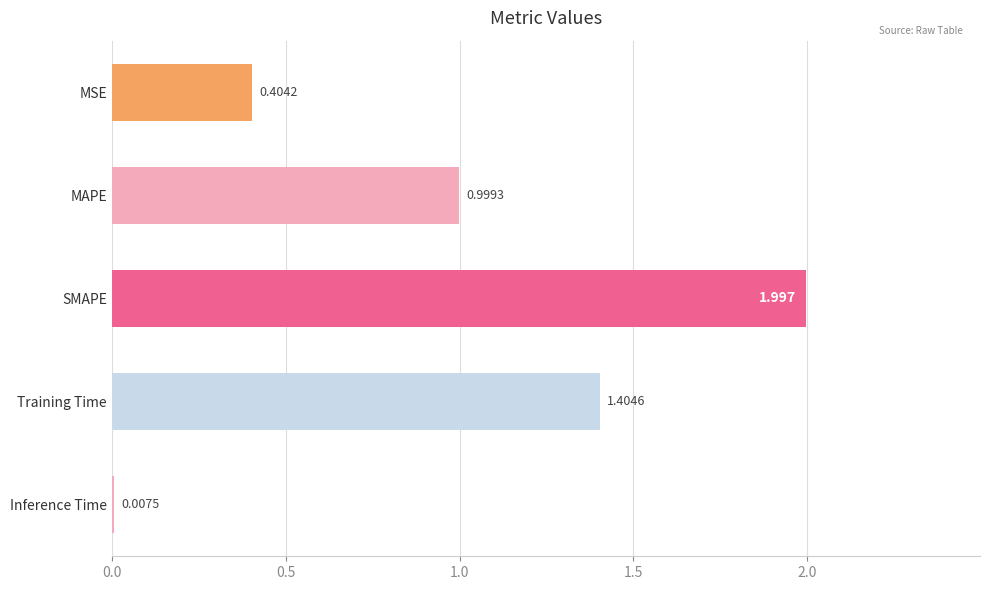

Between Training Time and MSE, which is larger?

Training Time